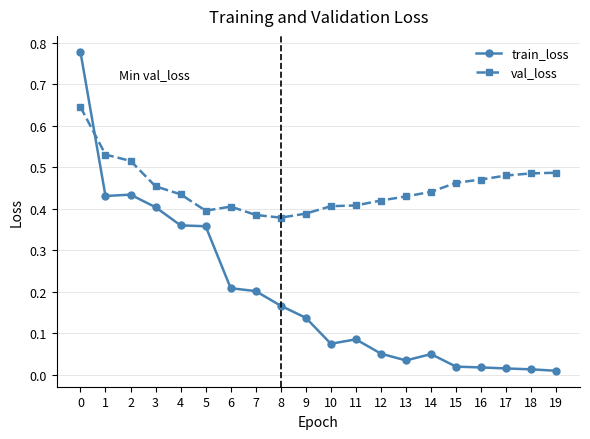

Which series changed the most between 7 and 11?

train_loss